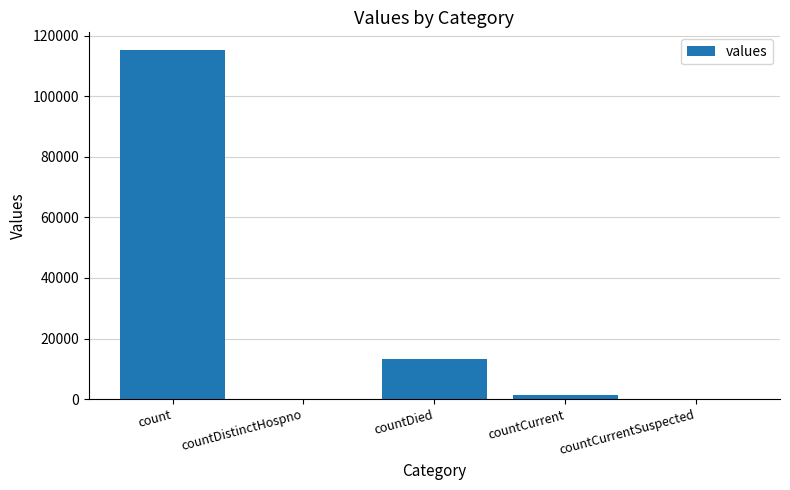

At which label is the value closest to 57689?

countDied